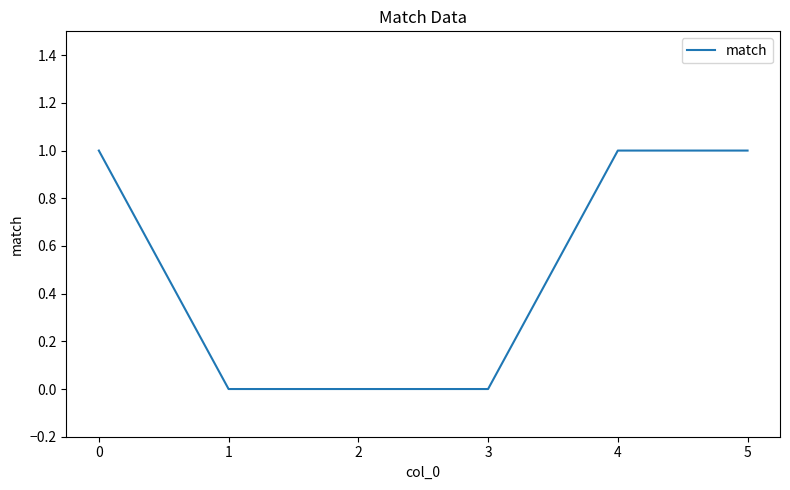

True or false: the data has more than 2 interior local peaks.

False